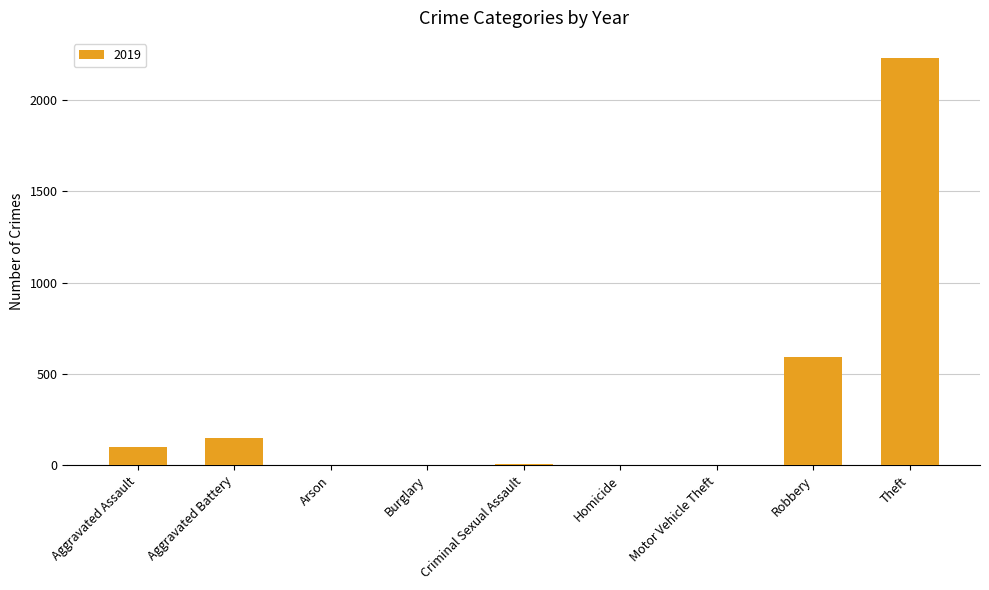

At which category does the chart reach its peak across all series?

Theft